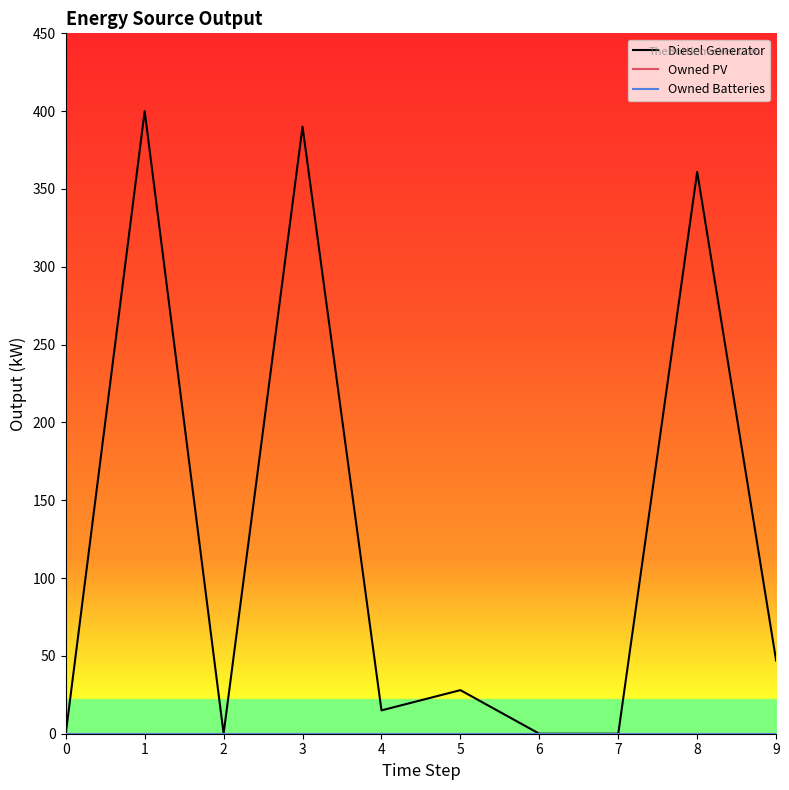

Does the chart display data point markers on the line(s)?

No